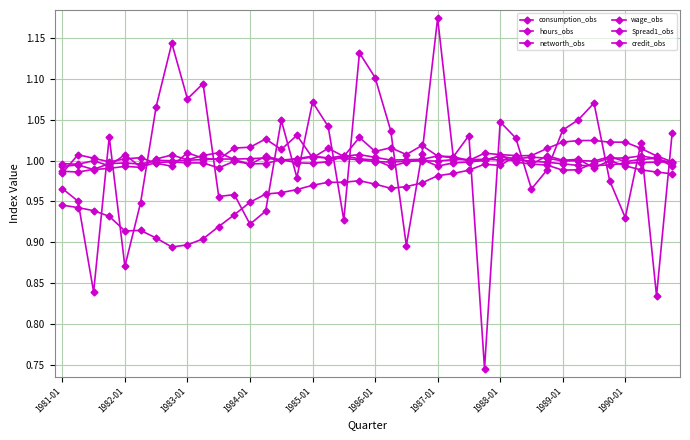

How many series are shown in this chart?

6